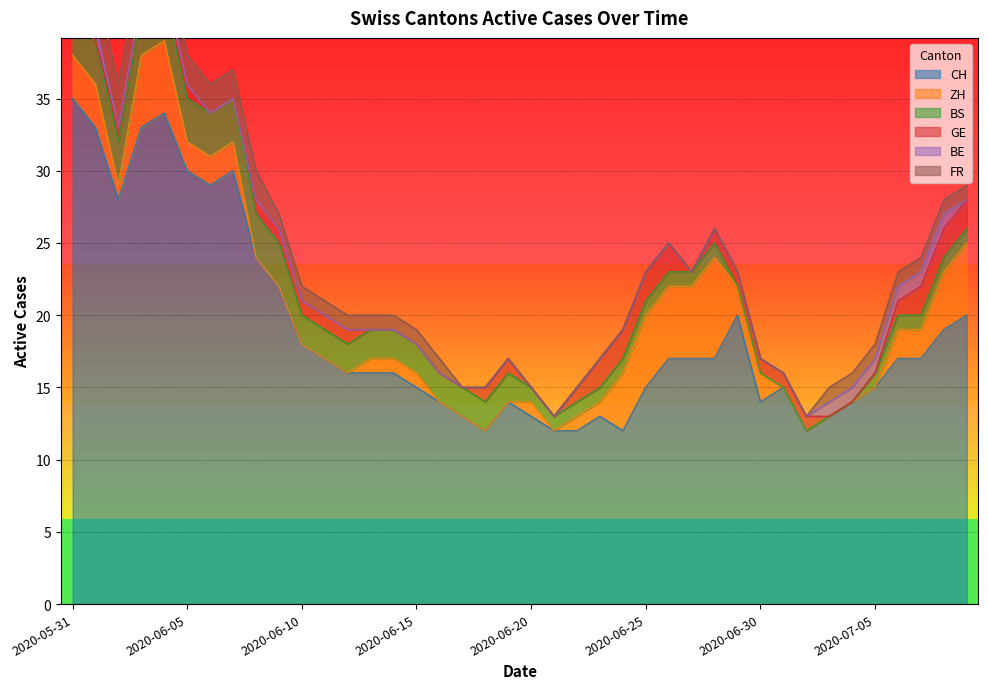

How many data points in BE are above 0?

8